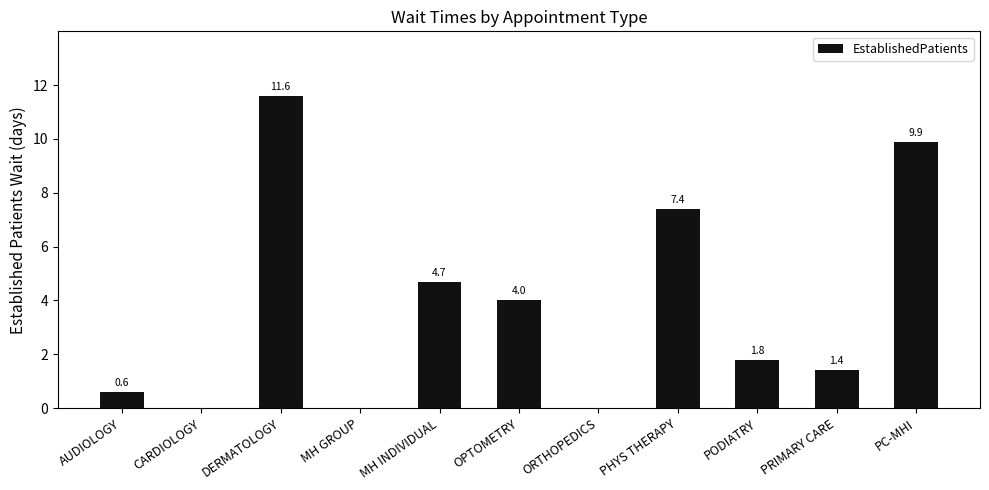

How many distinct data groups are displayed?

1